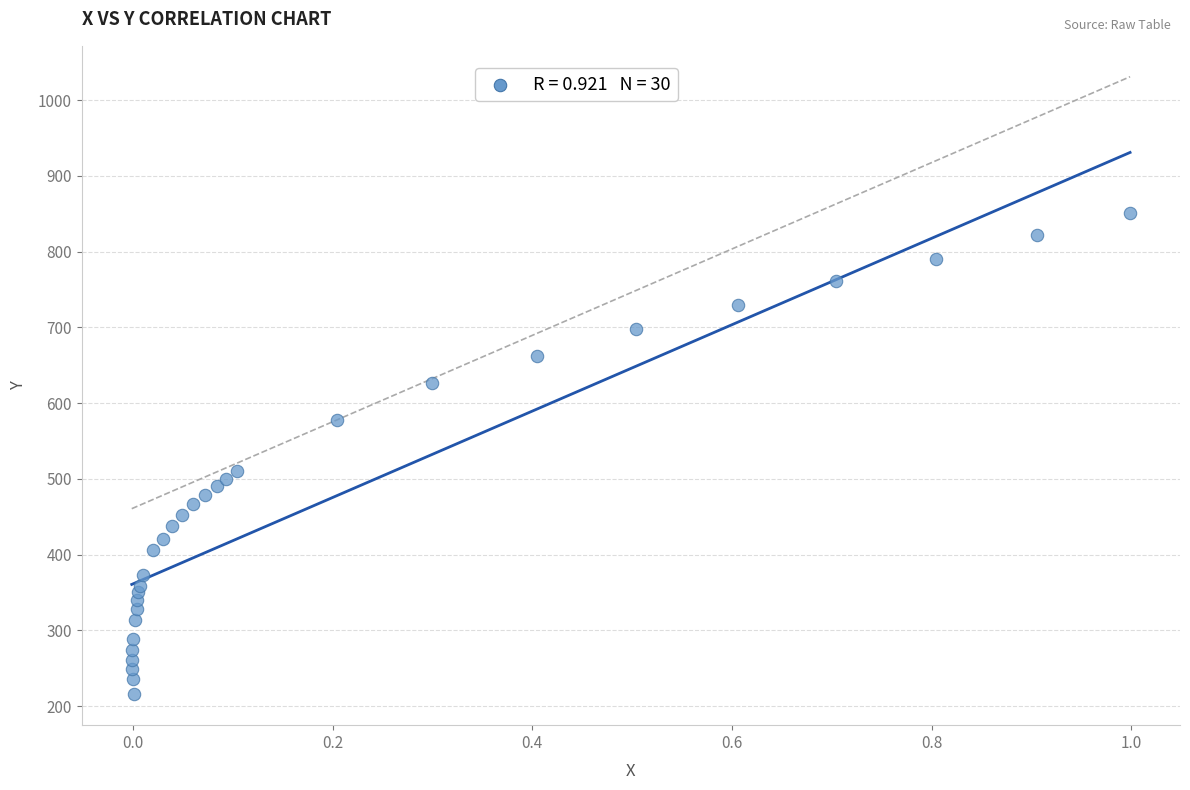

What Y value in the scatter plot is closest to 533?

510.6